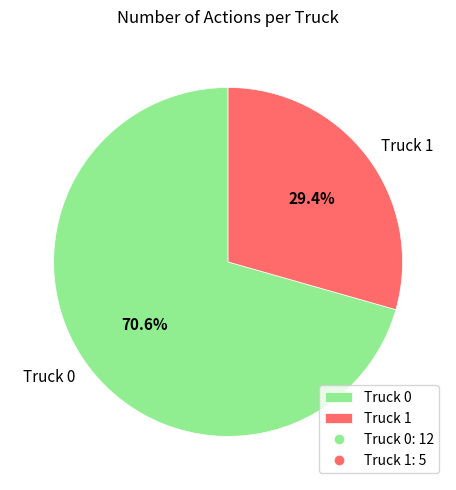

Does Truck 1 represent more than half of the total?

No